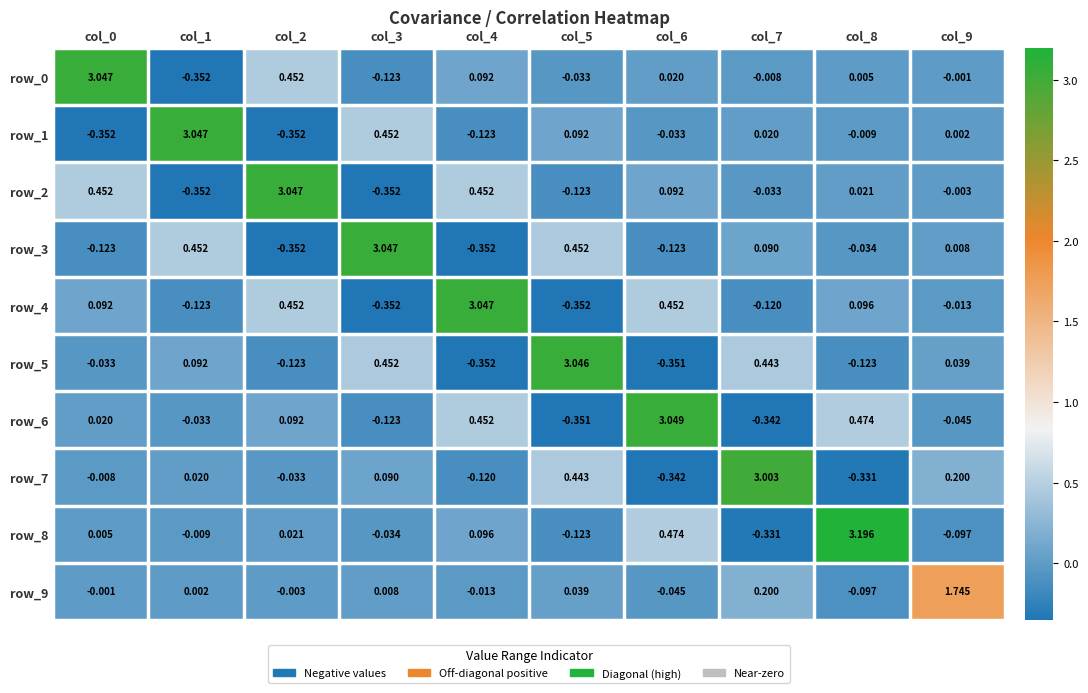

Where does the row_4 series first go above 0?

col_0